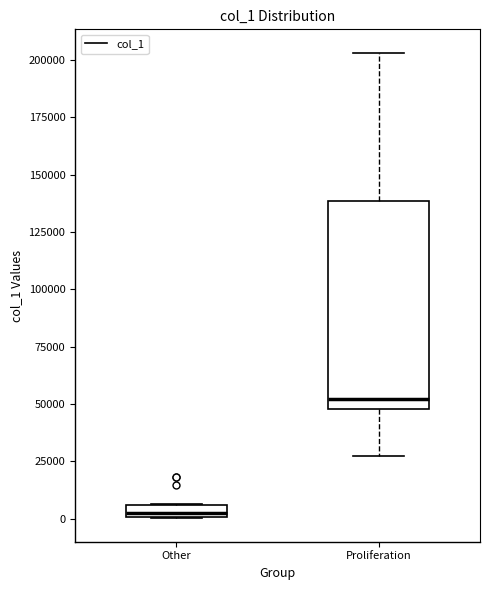

Where does the upper whisker of the box for Proliferation end on the y-axis? The values are not printed on the chart, so give them approximately, as read against the axis.

205000